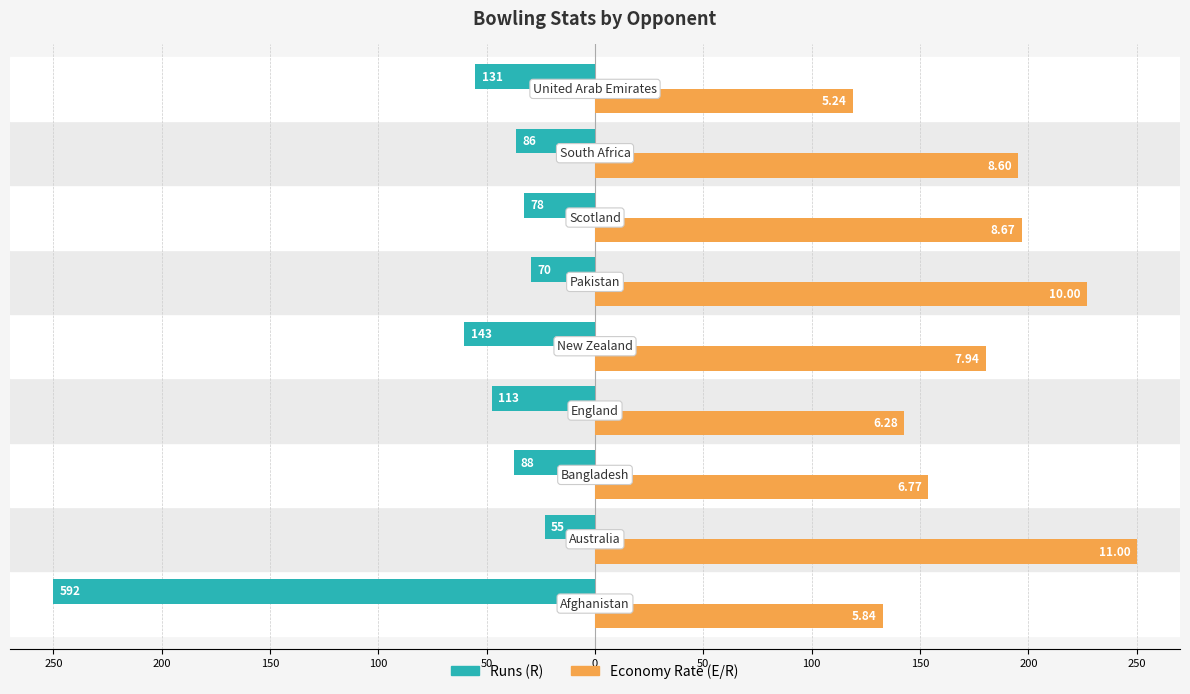

What are all the series names shown in the legend?

Runs (R), Economy Rate (E/R)